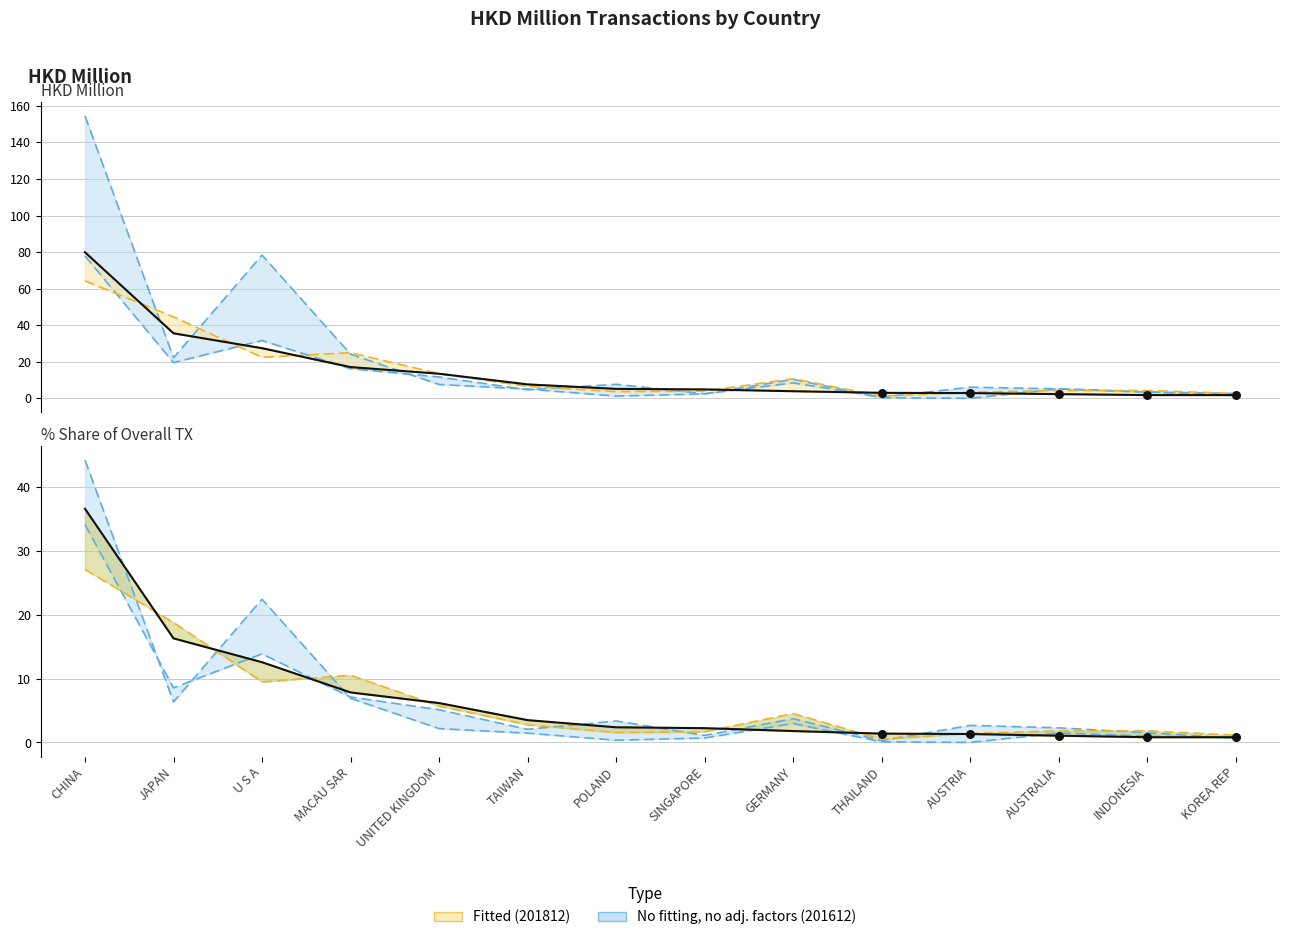

Which has a higher value, CHINA or JAPAN?

CHINA